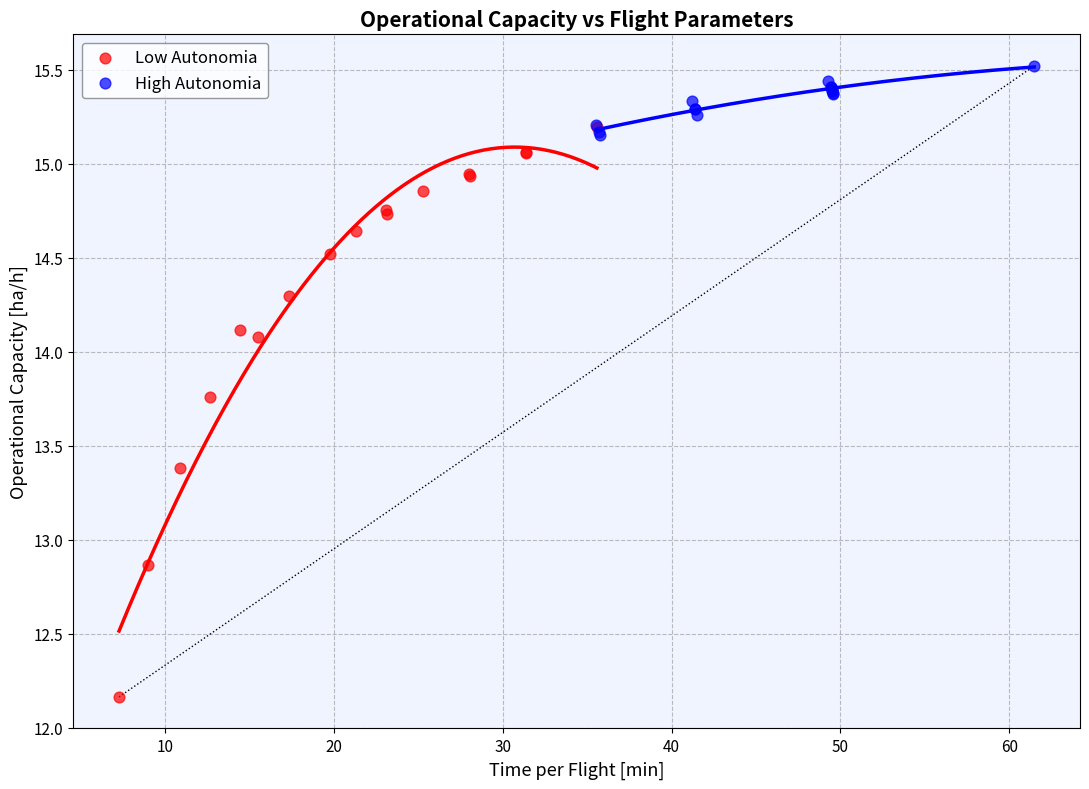

Which series reaches the minimum Y coordinate?

Low Autonomia